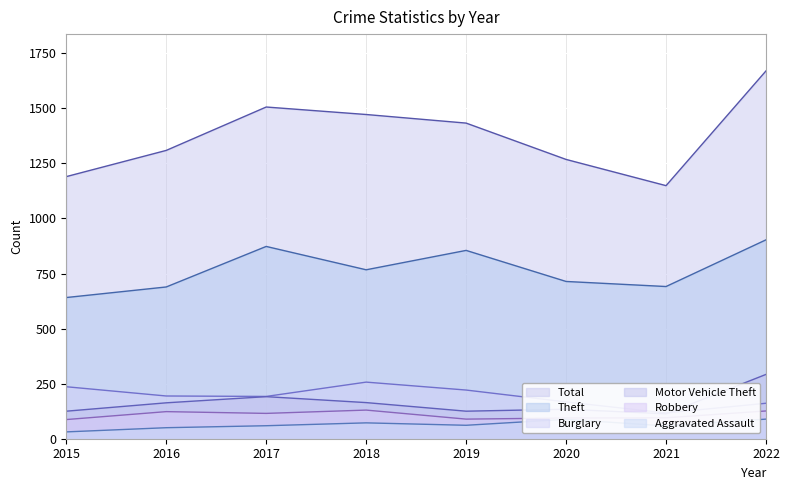

Is it true that Motor Vehicle Theft equals 163 at 2016?

True